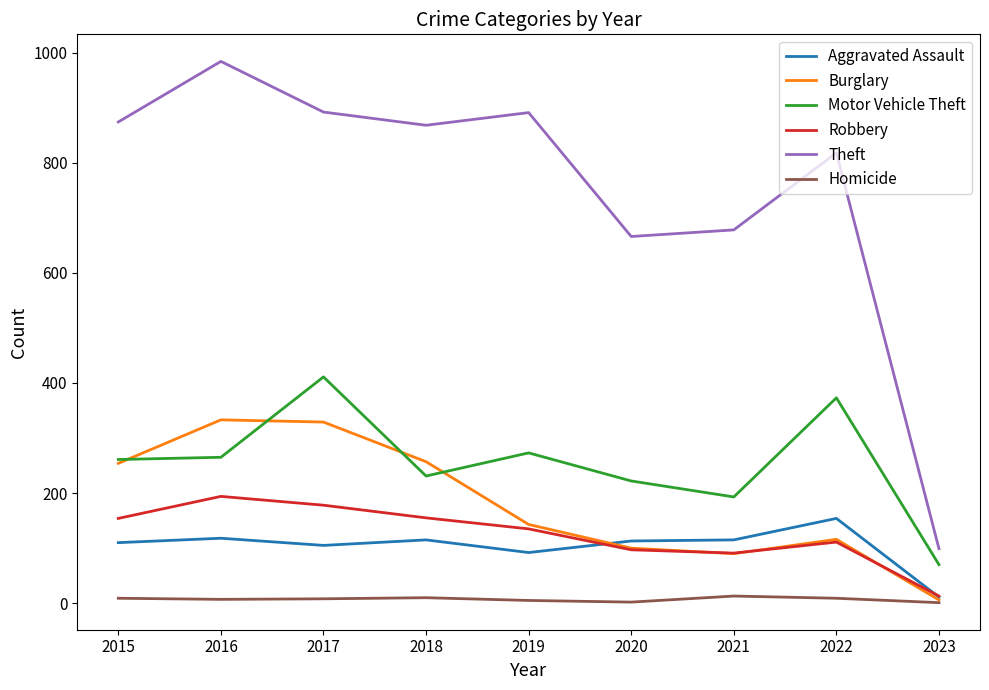

What is the difference between the Aggravated Assault values at 2019 and 2021?

23